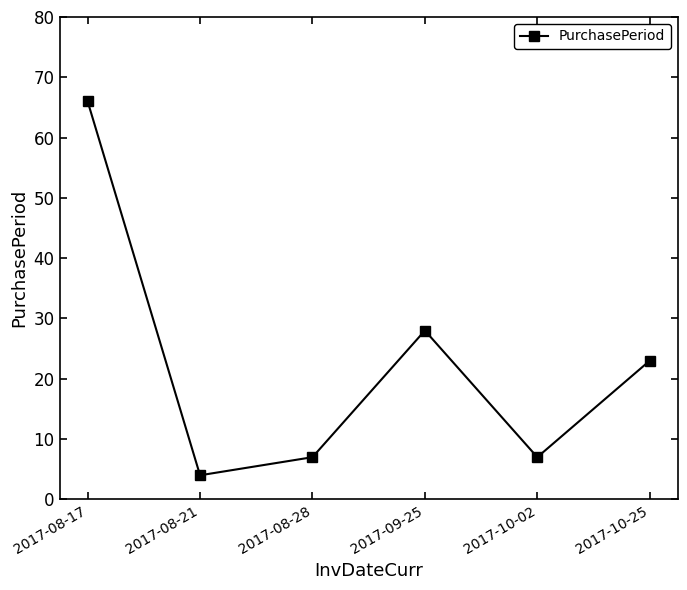

Where is the first local maximum?

2017-09-25